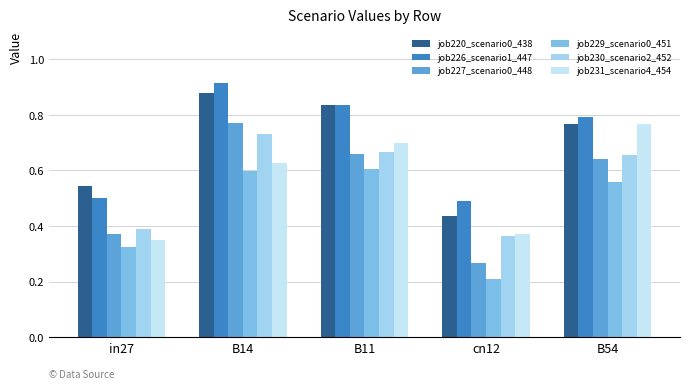

What is the sum of all job230_scenario2_452 values?

2.8